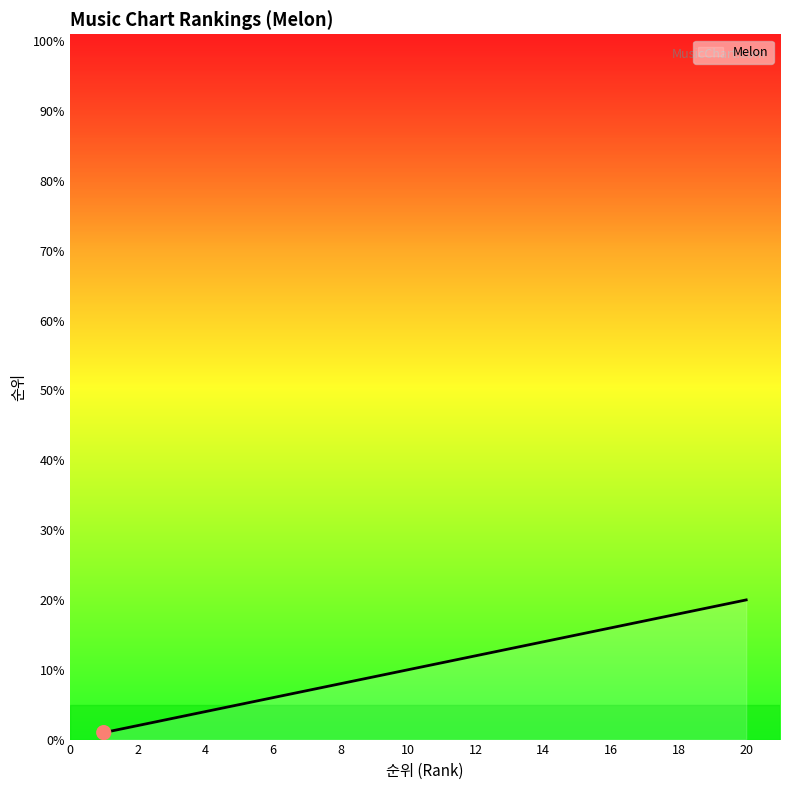

What is the maximum value shown in the chart?

20.0